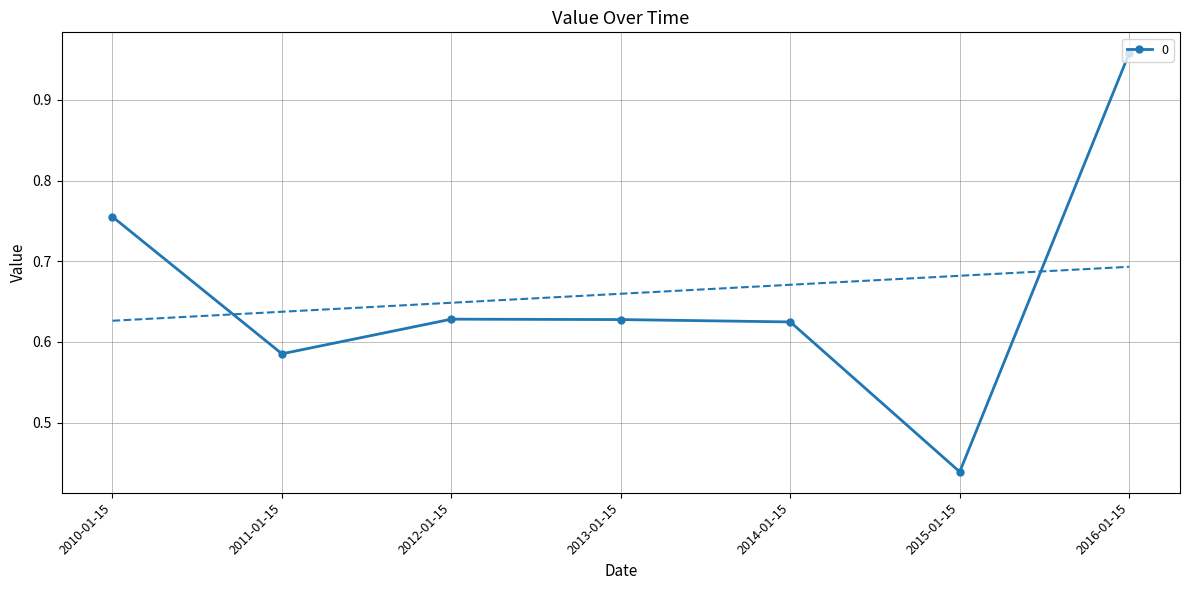

How many categories are shown in the chart?

7